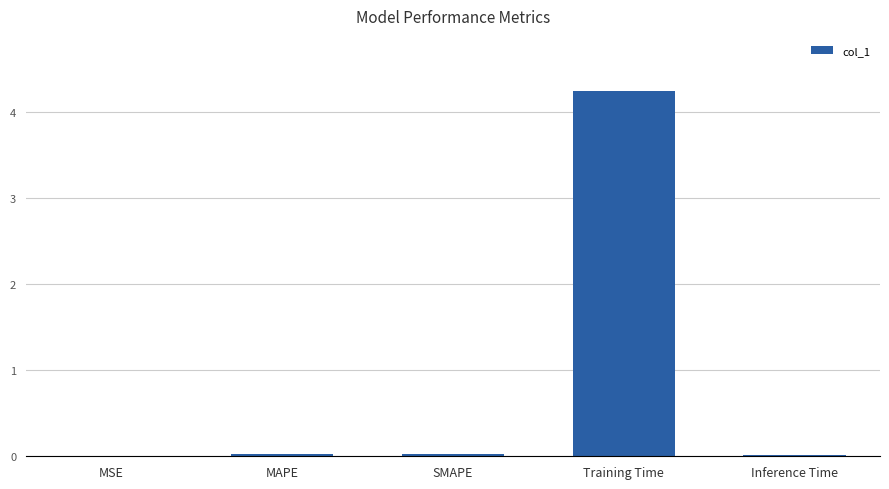

The value at MAPE is 0.0. True or false?

True